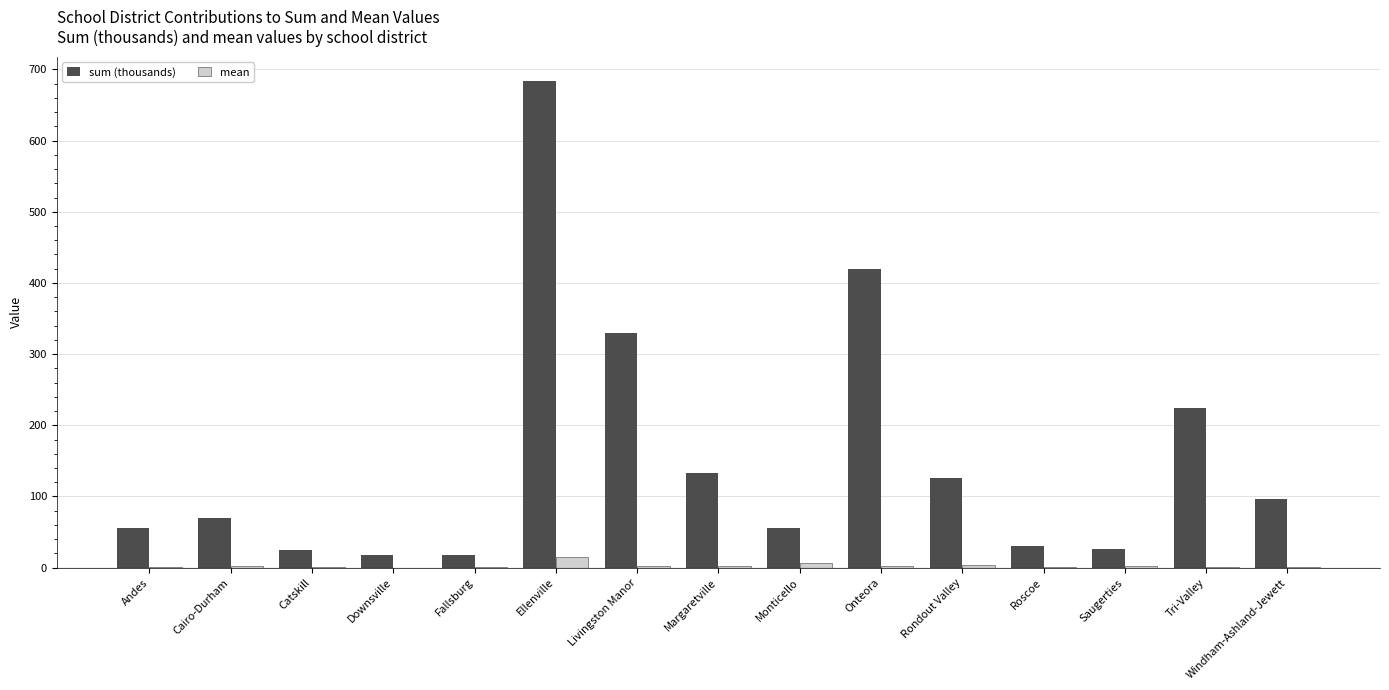

Which series has the largest total across all categories?

sum (thousands)